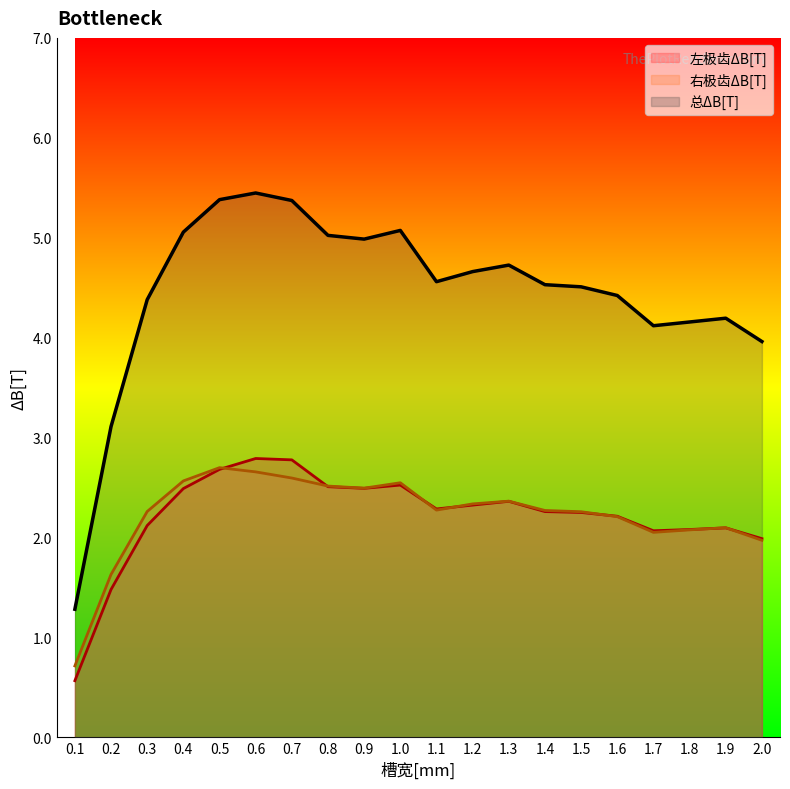

At how many categories does at least one series exceed 3?

19